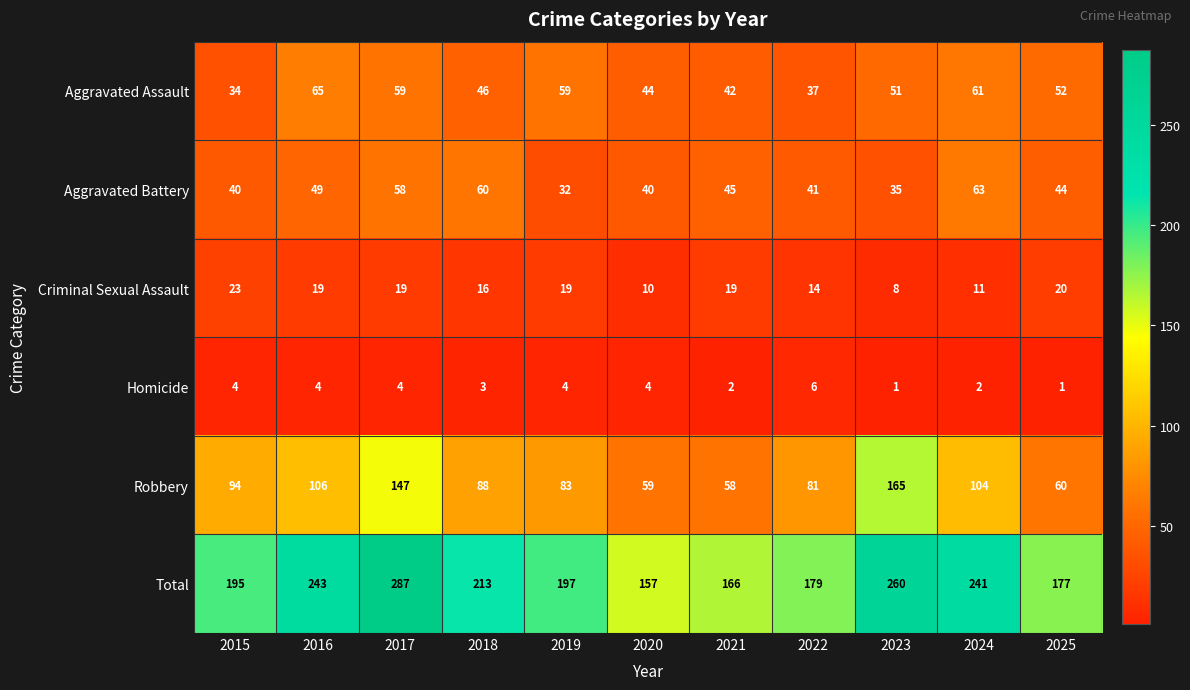

The value of Homicide at 2015 is 1. True or false?

False